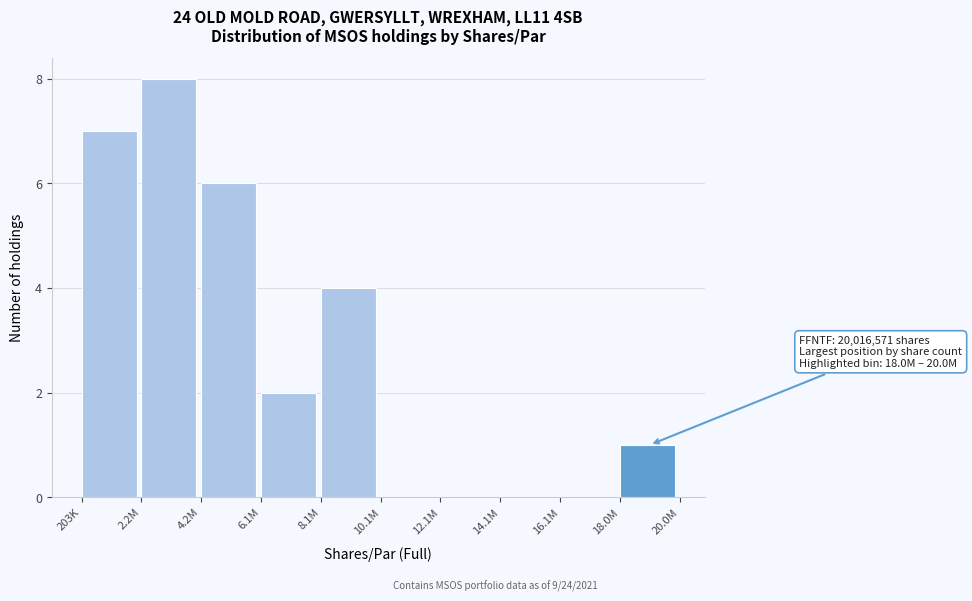

Reading left to right, list all the values displayed in this chart.

203K=7	2.2M=8	4.2M=6	6.1M=2	8.1M=4	10.1M=0	12.1M=0	14.1M=0	16.1M=0	18.0M=1